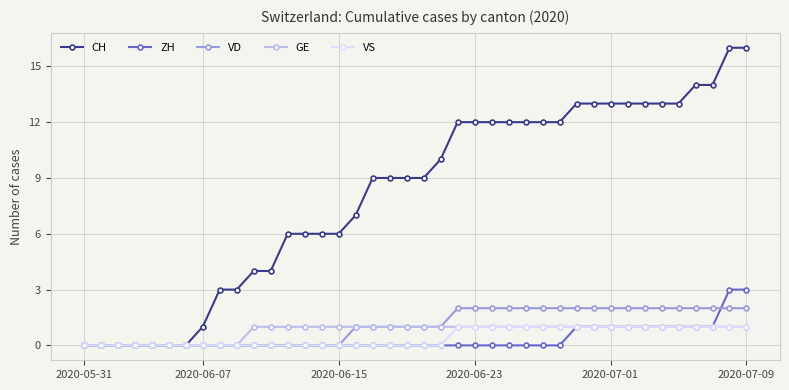

Which series has the largest range (max minus min)?

CH